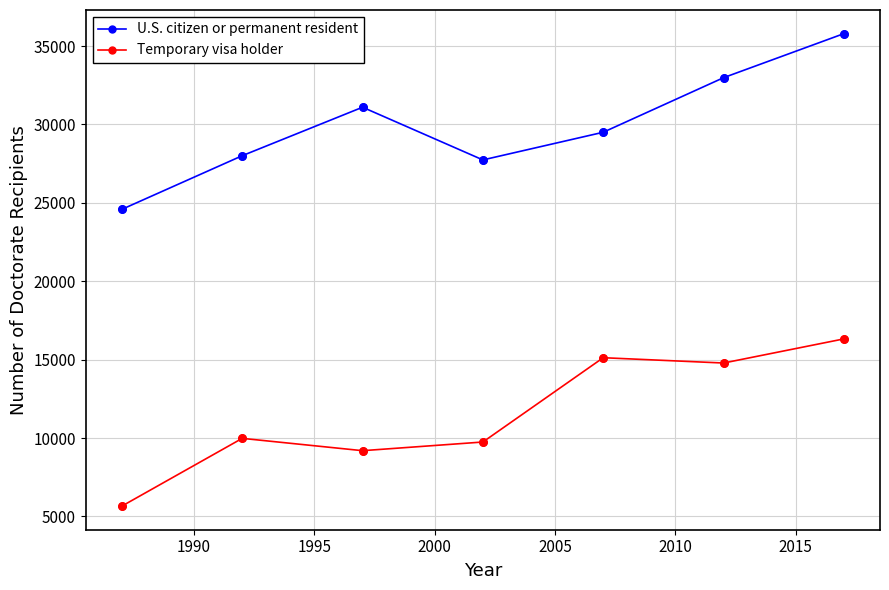

Which series has the largest total across all categories?

U.S. citizen or permanent resident